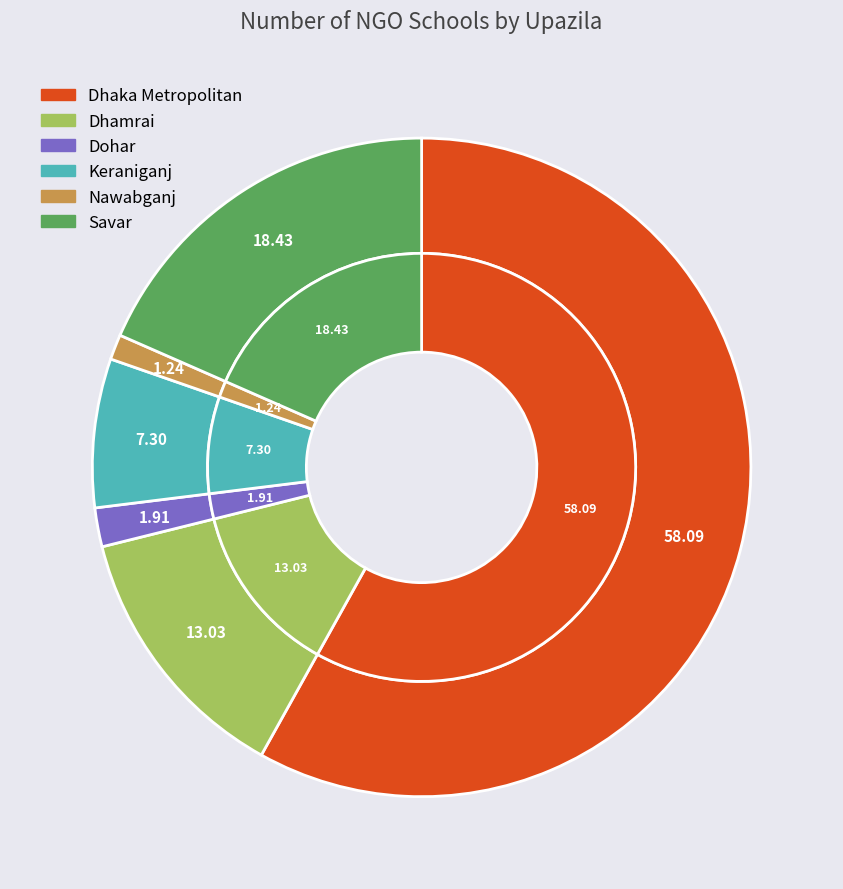

To the nearest percent, what percentage of the pie is Dhamrai?

13%